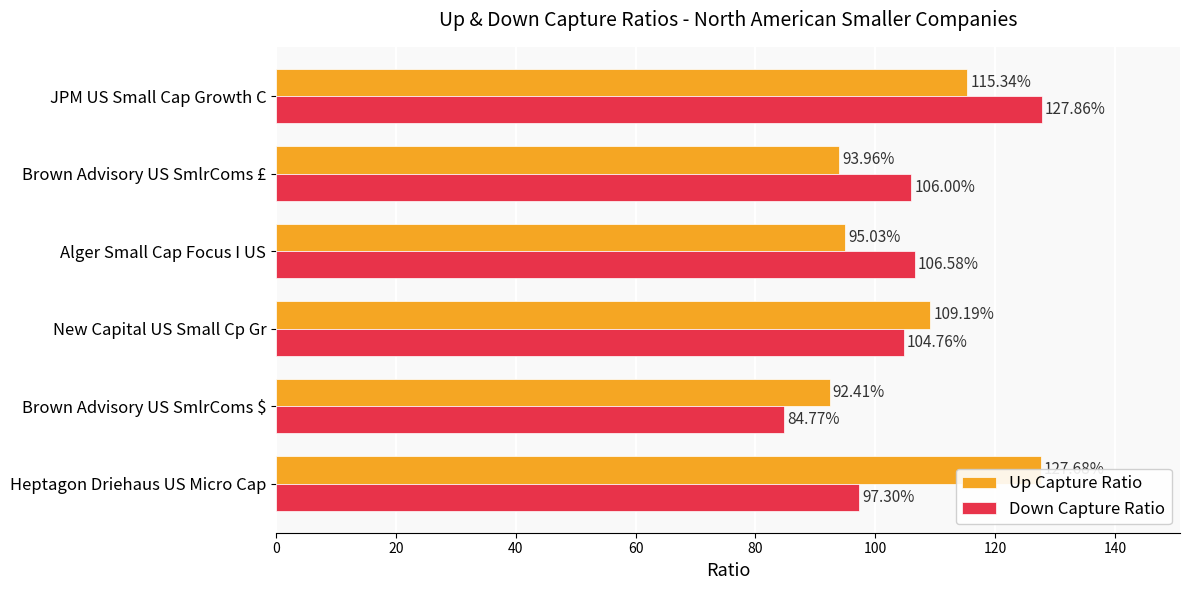

The Up Capture Ratio series shows 154.2 at Brown Advisory US SmlrComs $. True or false?

False